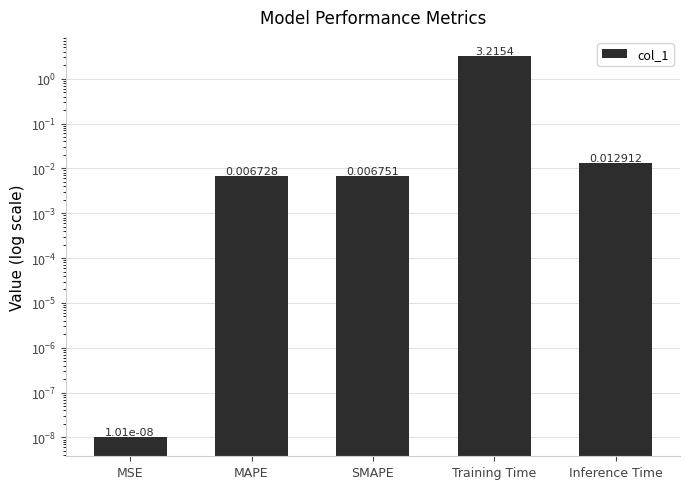

What position from the right is SMAPE?

3